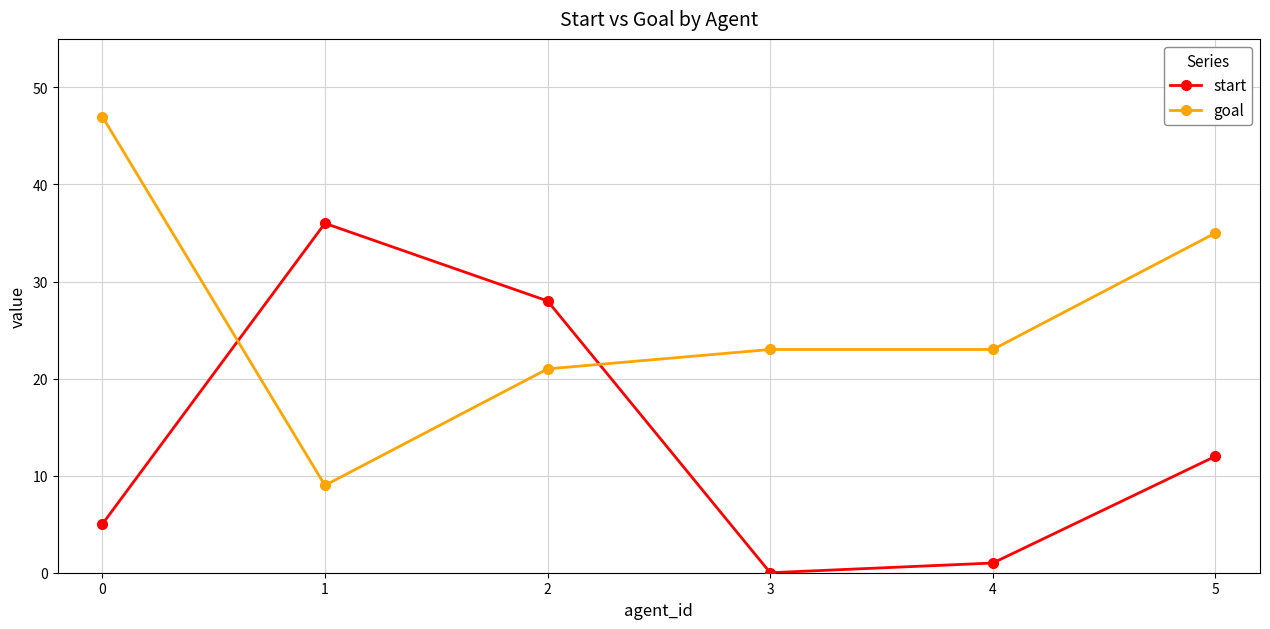

Does the chart display data point markers on the line(s)?

Yes